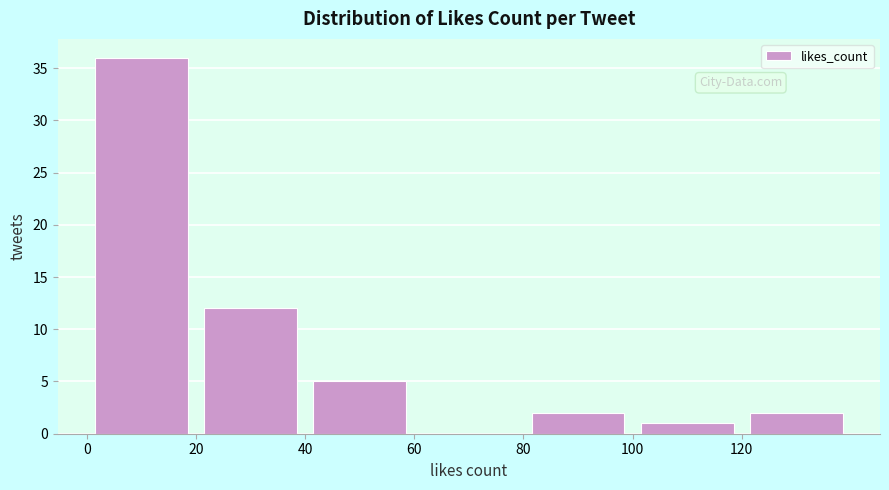

Reading left to right, transcribe this chart: for each bar, give the range it covers on the x-axis and its height. The values are not printed on the chart, so give them approximately, as read against the axis.

0 to 20: 36
20 to 40: 12
40 to 60: 5
60 to 80: 0
80 to 100: 2
100 to 120: 1
120 to 140: 2